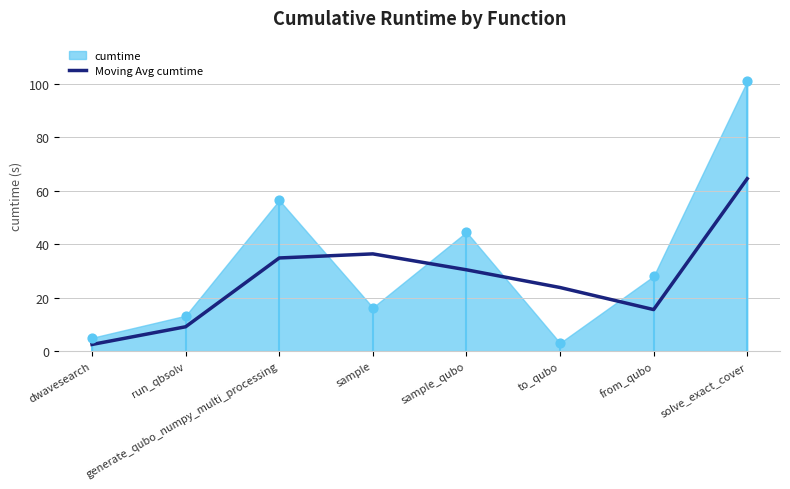

What is the ratio of the value at sample to the value at solve_exact_cover?

0.6